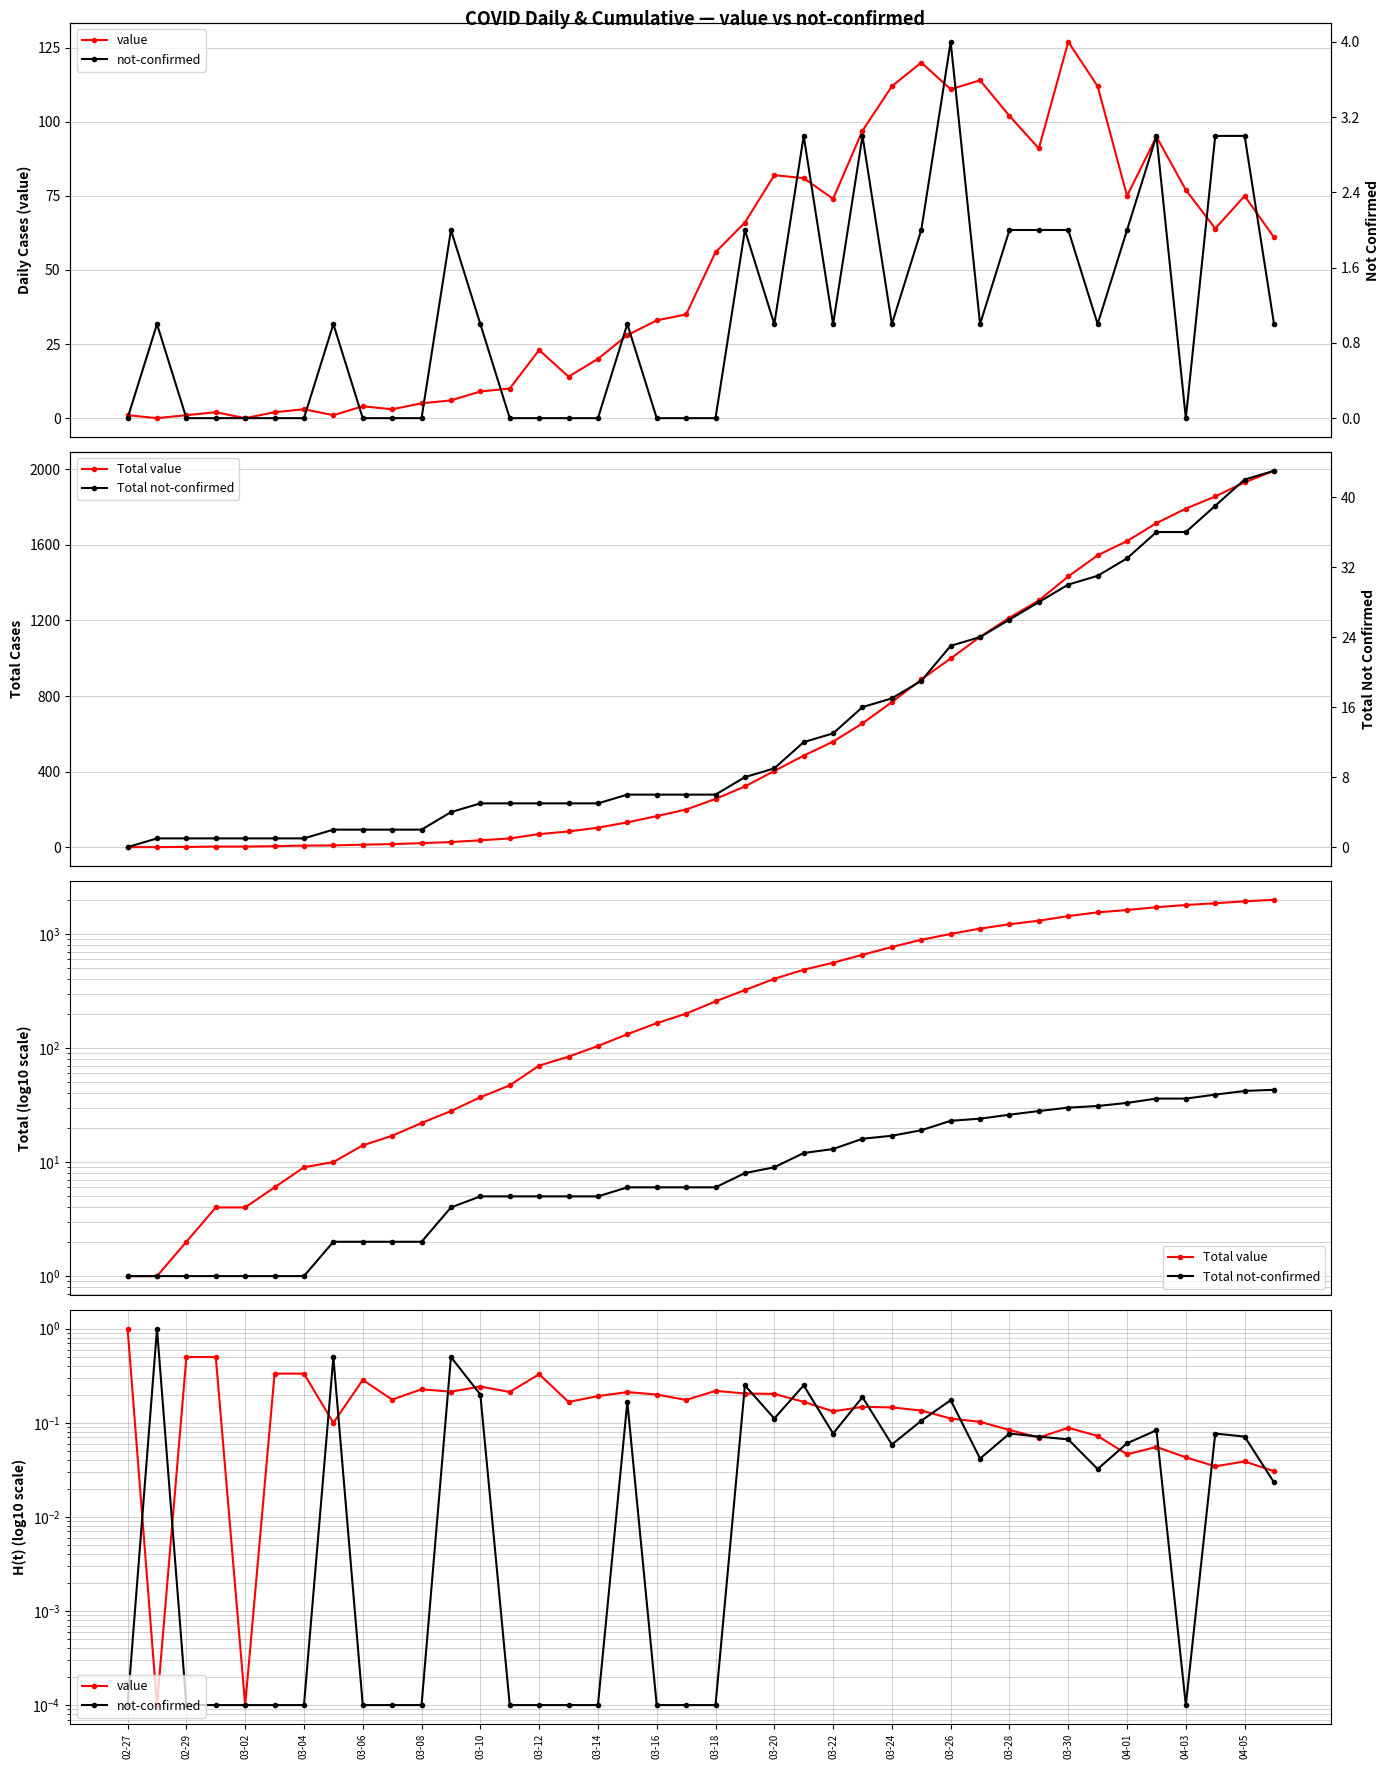

What is the highest value of the Total value series?

1992.0